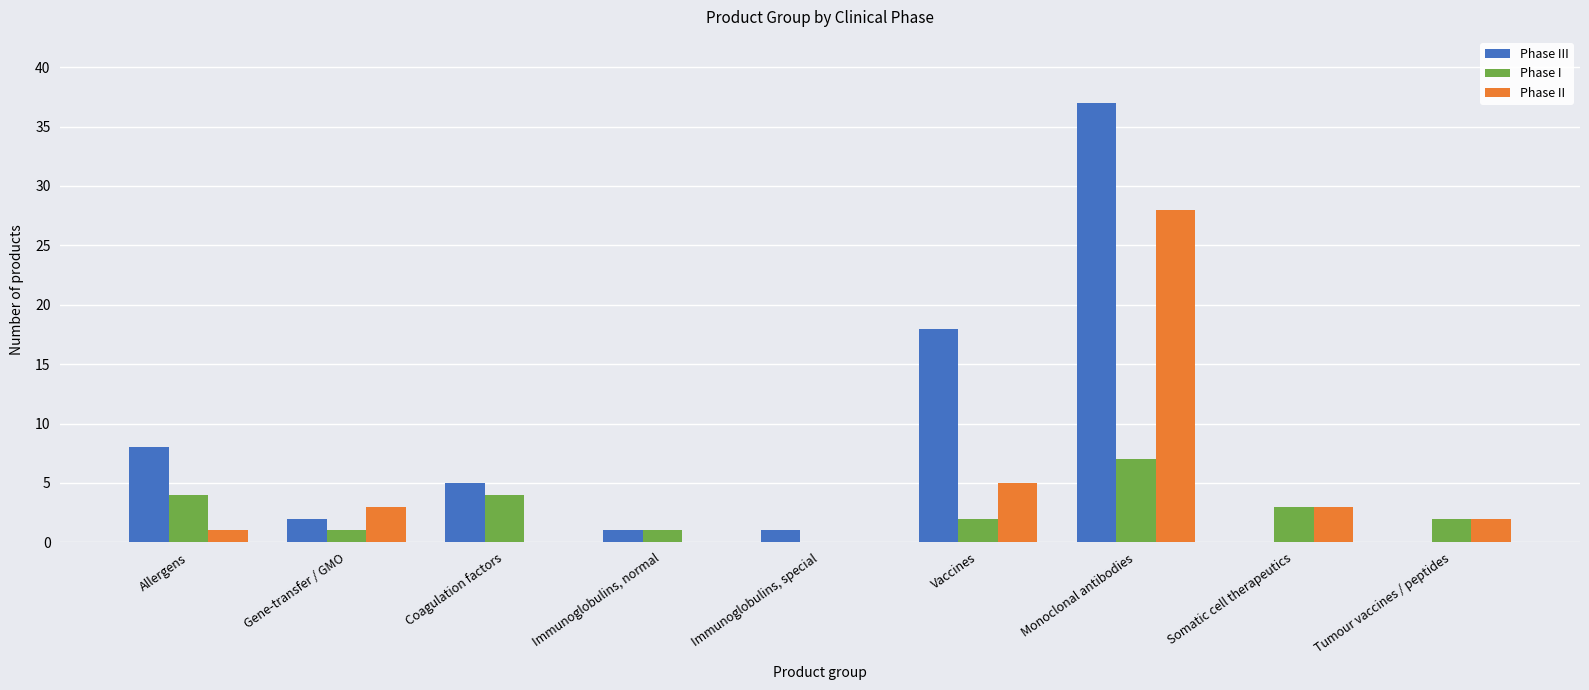

What are all the series names shown in the legend?

Phase III, Phase I, Phase II